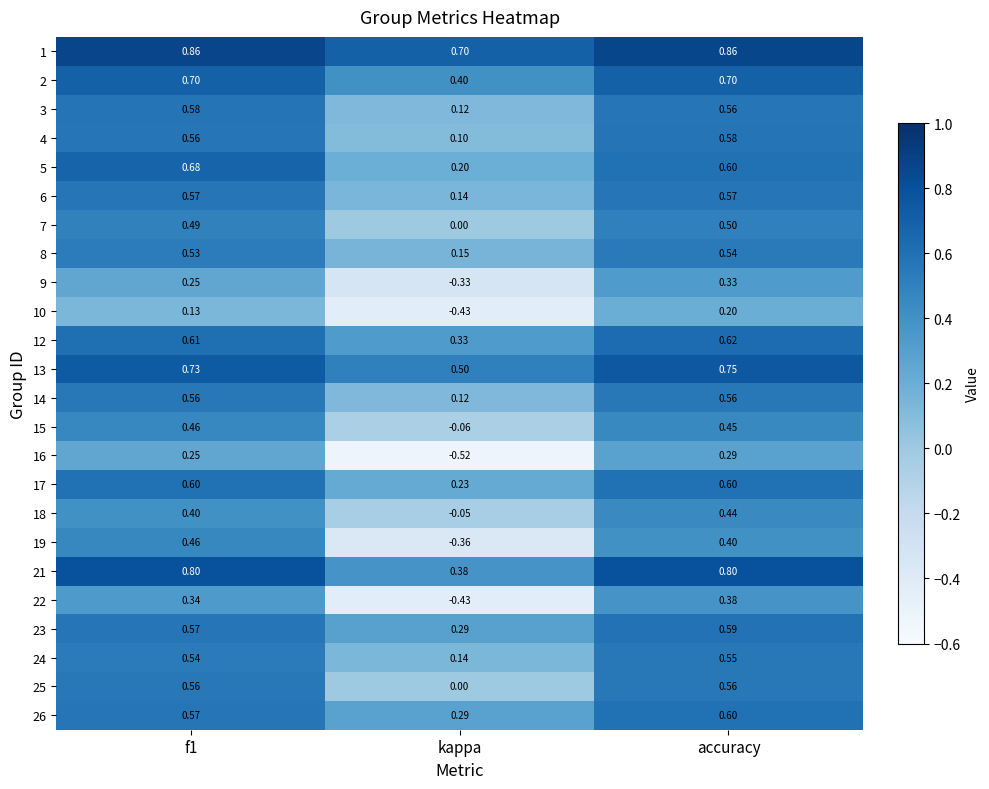

Which series changed the most between f1 and kappa?

19